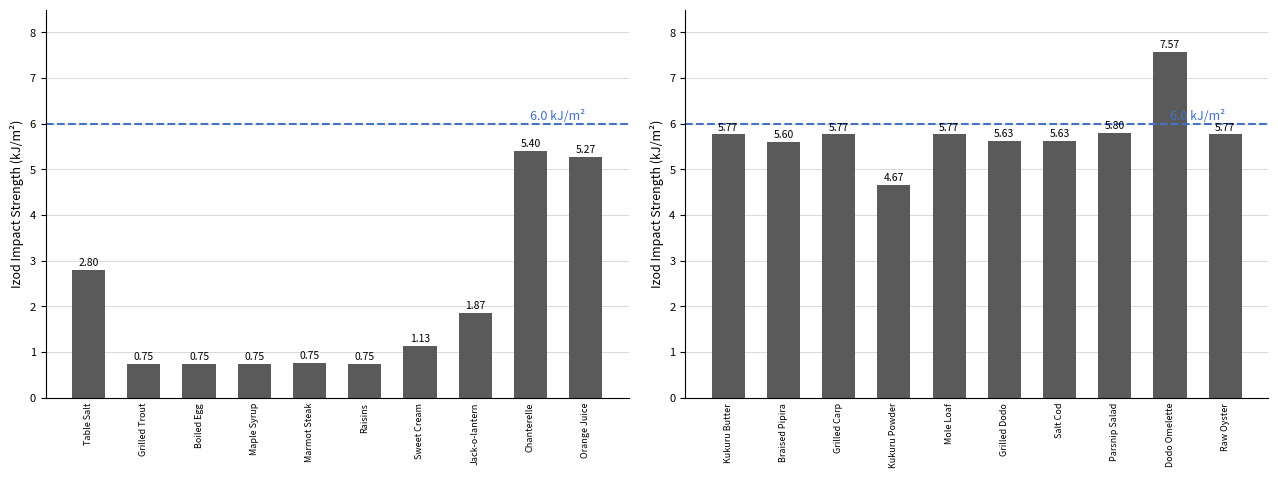

Count the number of values greater than 5.

9